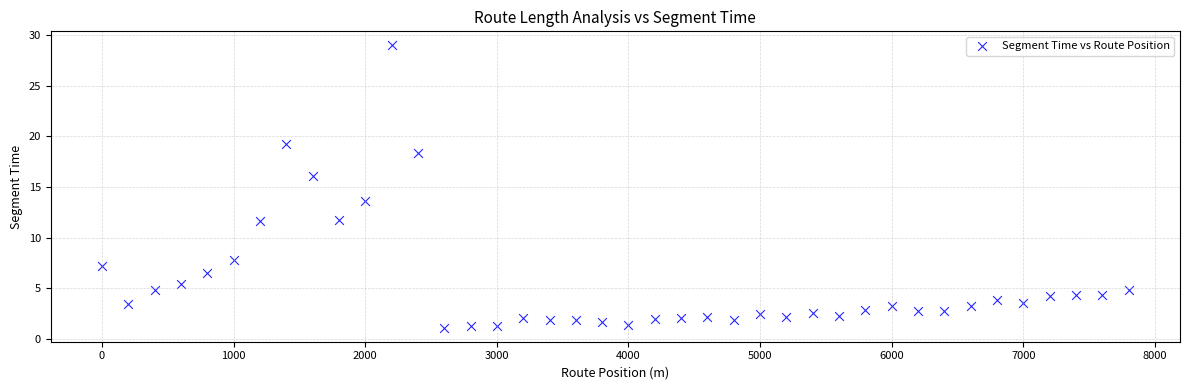

What Y value in the scatter plot is closest to 15?

16.0